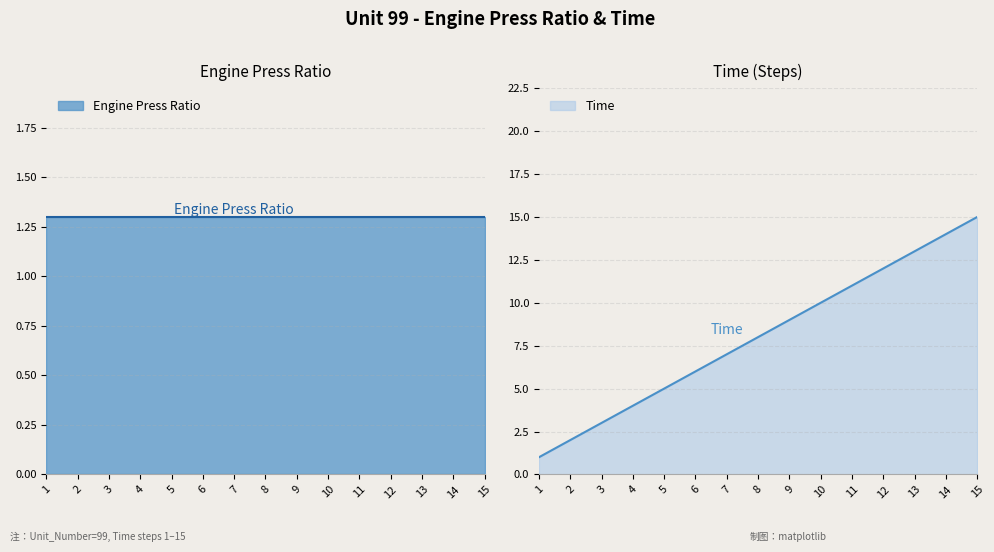

What is the difference between the second highest and second lowest values?

12